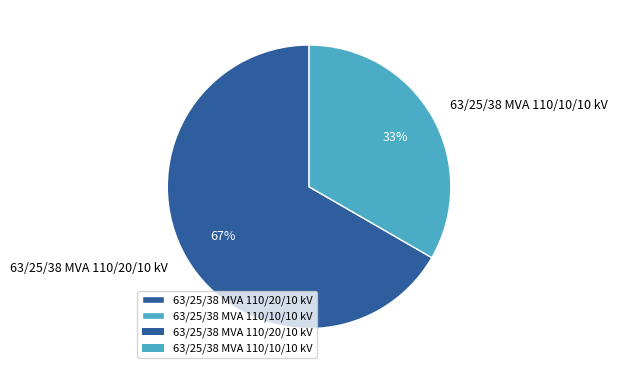

Rank the categories by value from lowest to highest.

63/25/38 MVA 110/10/10 kV, 63/25/38 MVA 110/20/10 kV